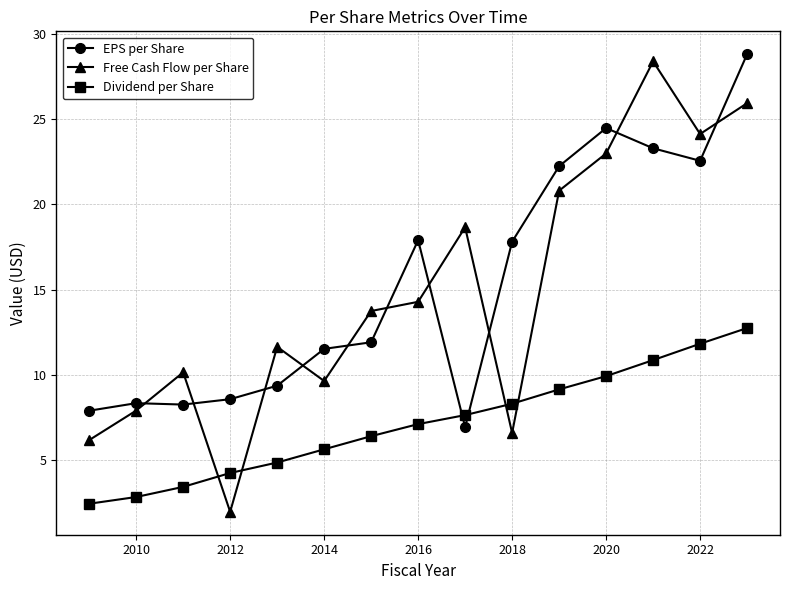

What is the smallest value displayed?

1.9